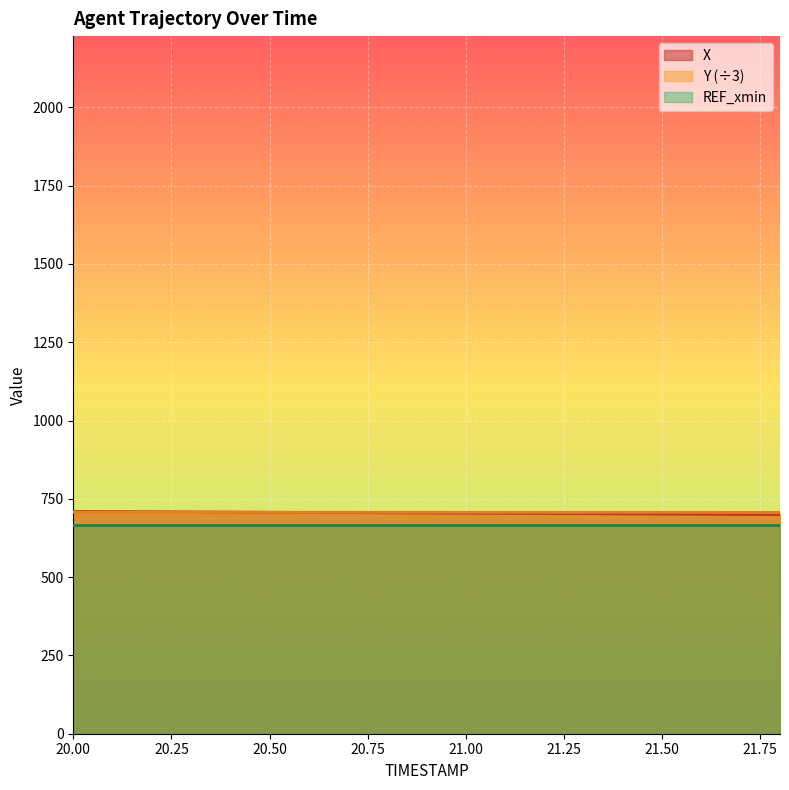

True or false: X and REF_xmin intersect in this chart.

False